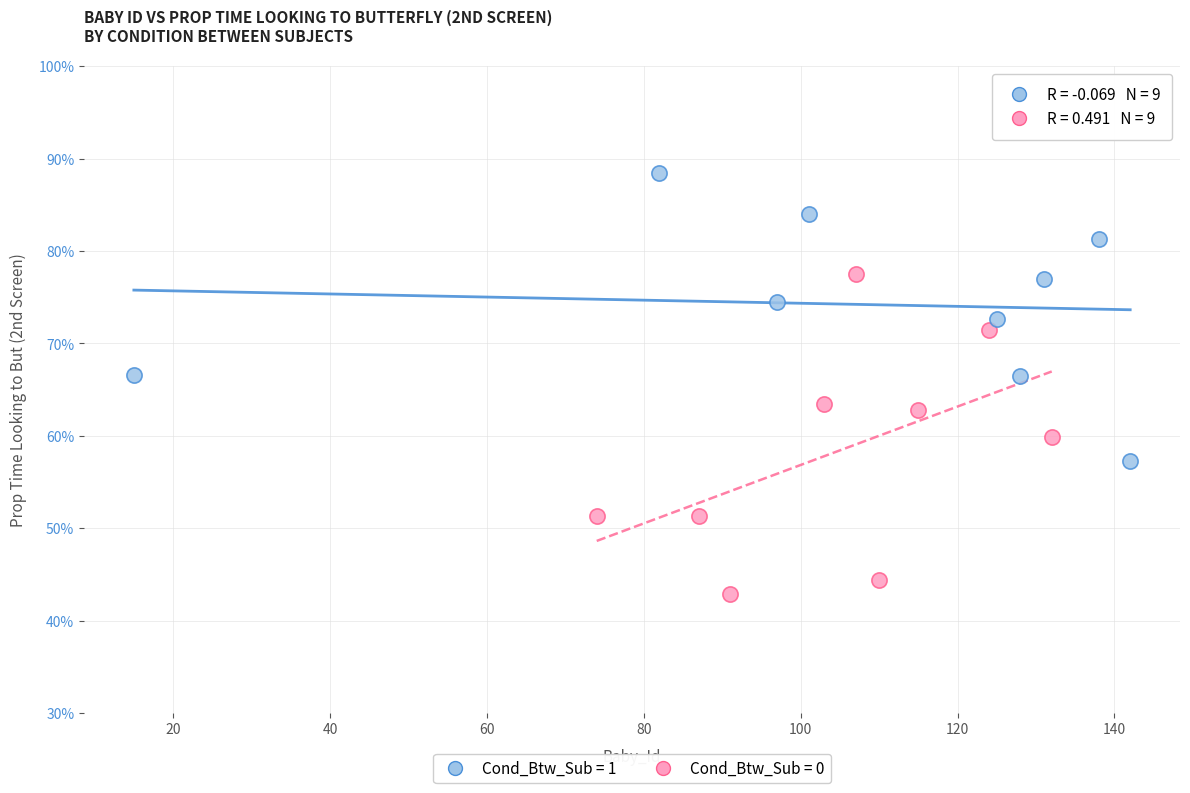

What are all the series names shown in the legend?

Cond_Btw_Sub = 1, Cond_Btw_Sub = 0